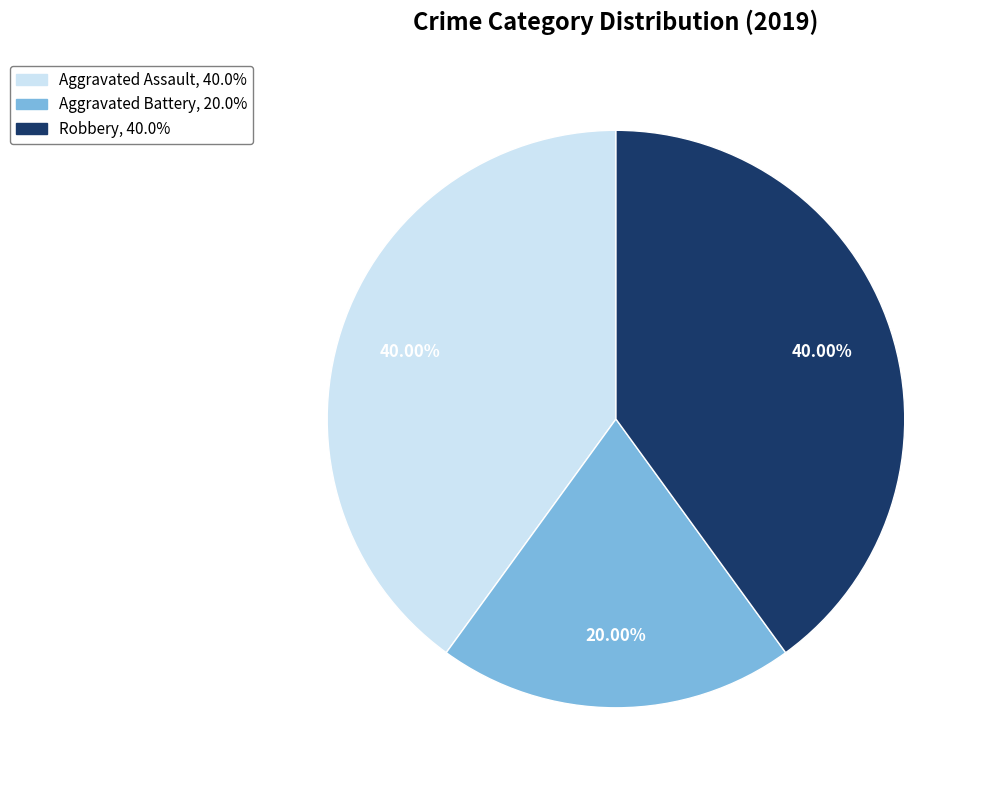

Which slice is the smallest?

Aggravated Battery